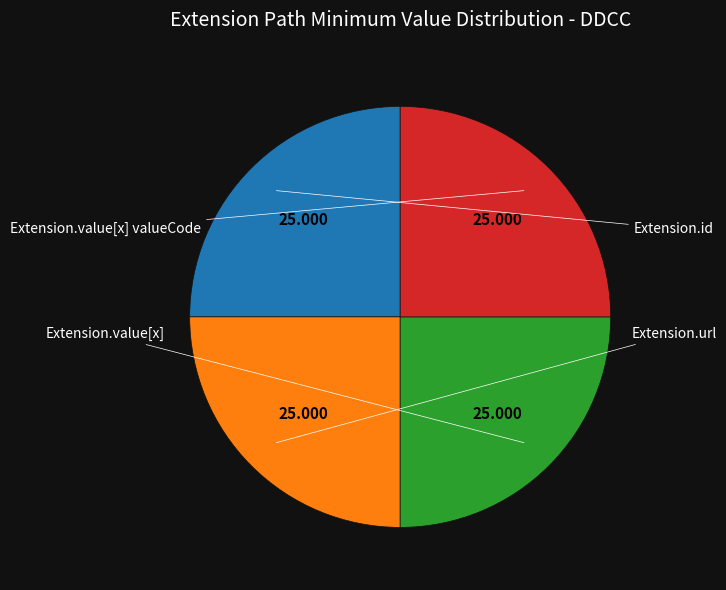

Is there any slice that represents more than half of the pie?

No